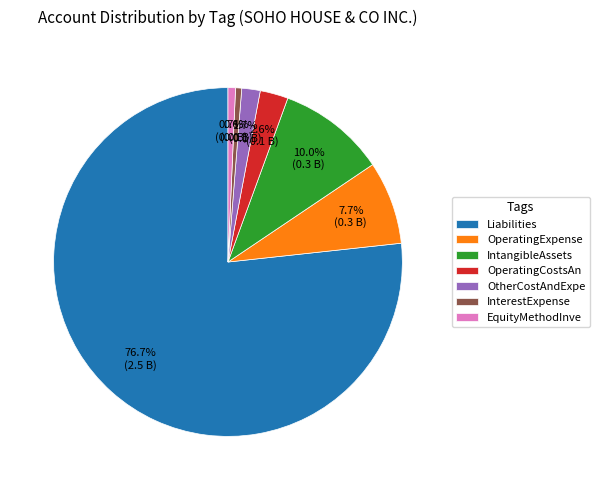

Combined, what portion of the pie is IntangibleAssets and EquityMethodInve?

10.7%